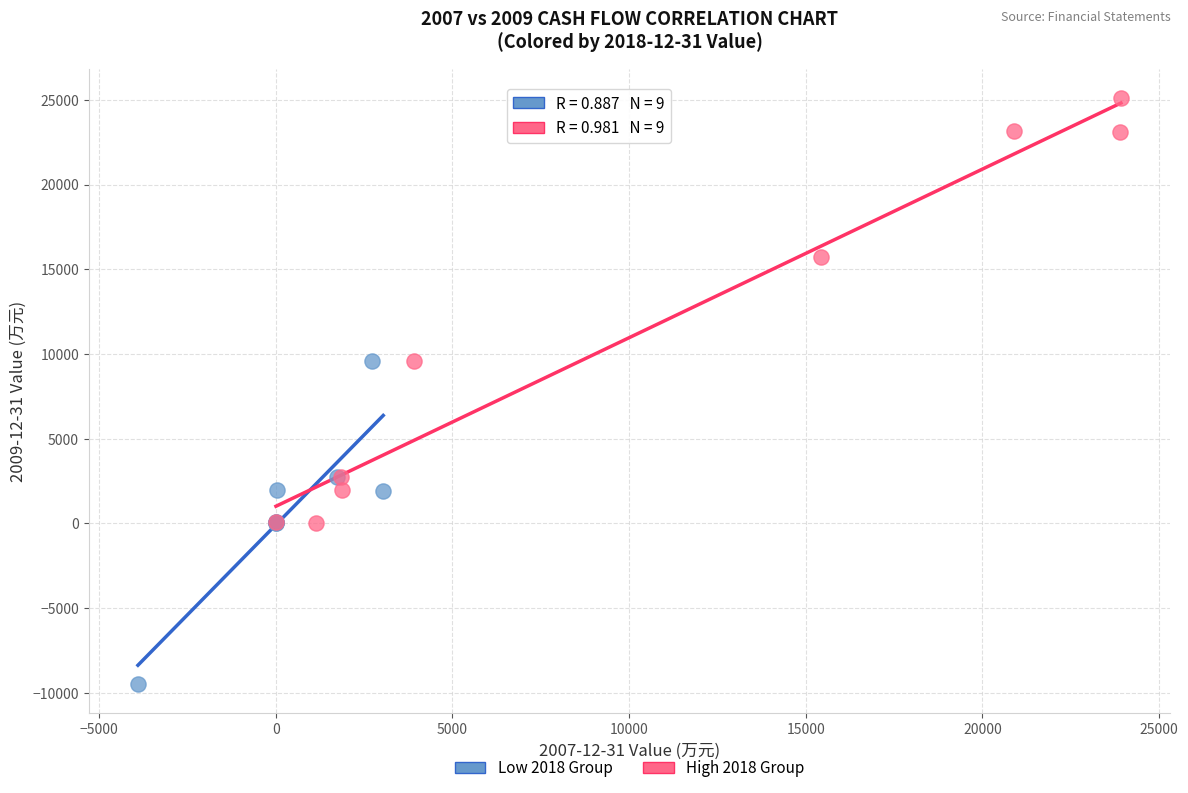

Which series reaches the minimum Y coordinate?

Low 2018 Group